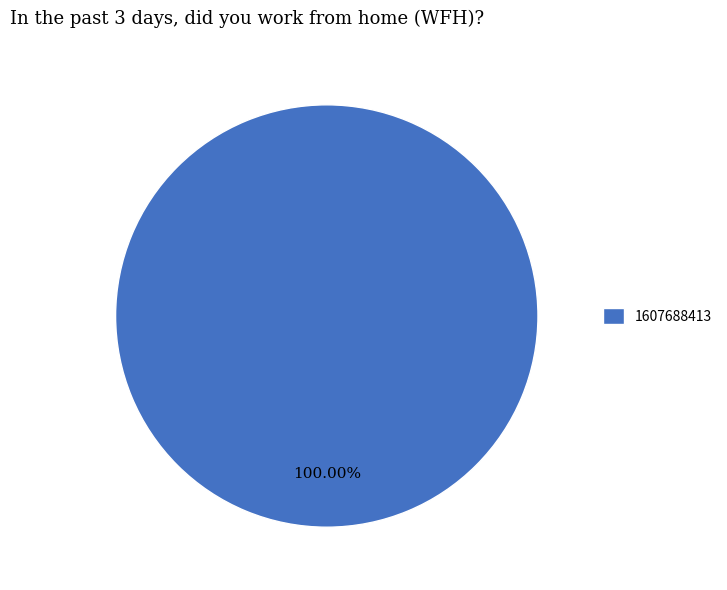

To the nearest percent, what portion does 1607688413 represent?

100%